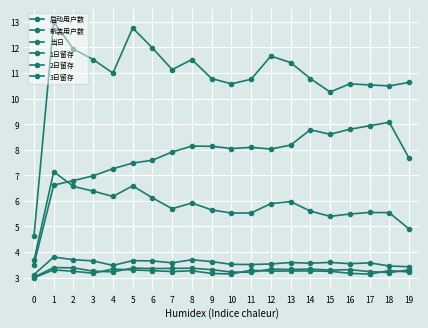

How many series are shown in this chart?

6